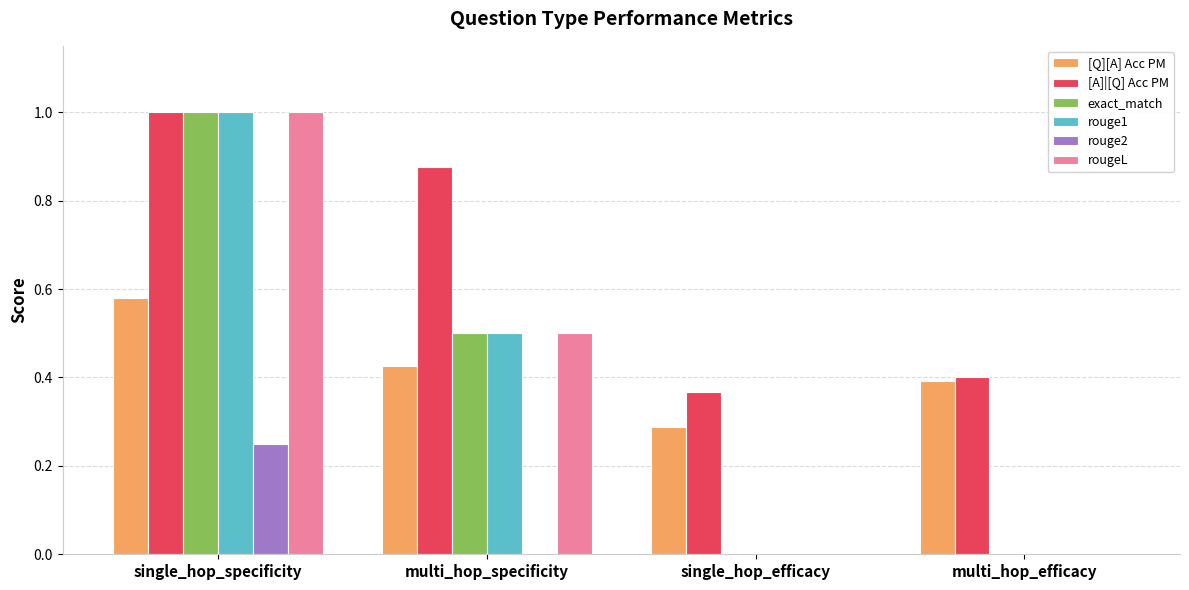

At which label does exact_match reach its peak?

single_hop_specificity